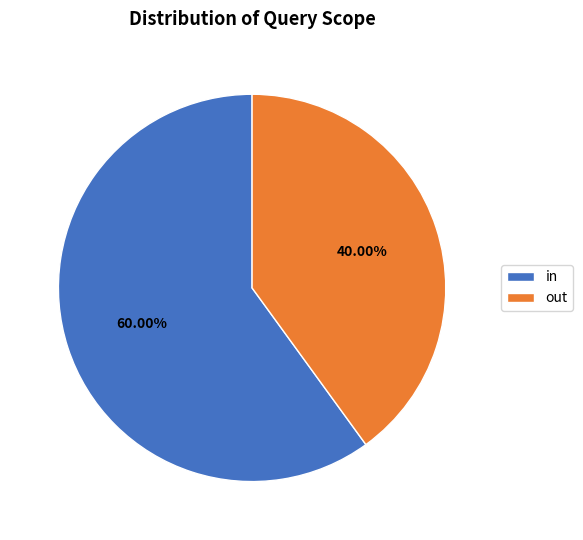

To the nearest percent, what percentage of the pie is out?

40%